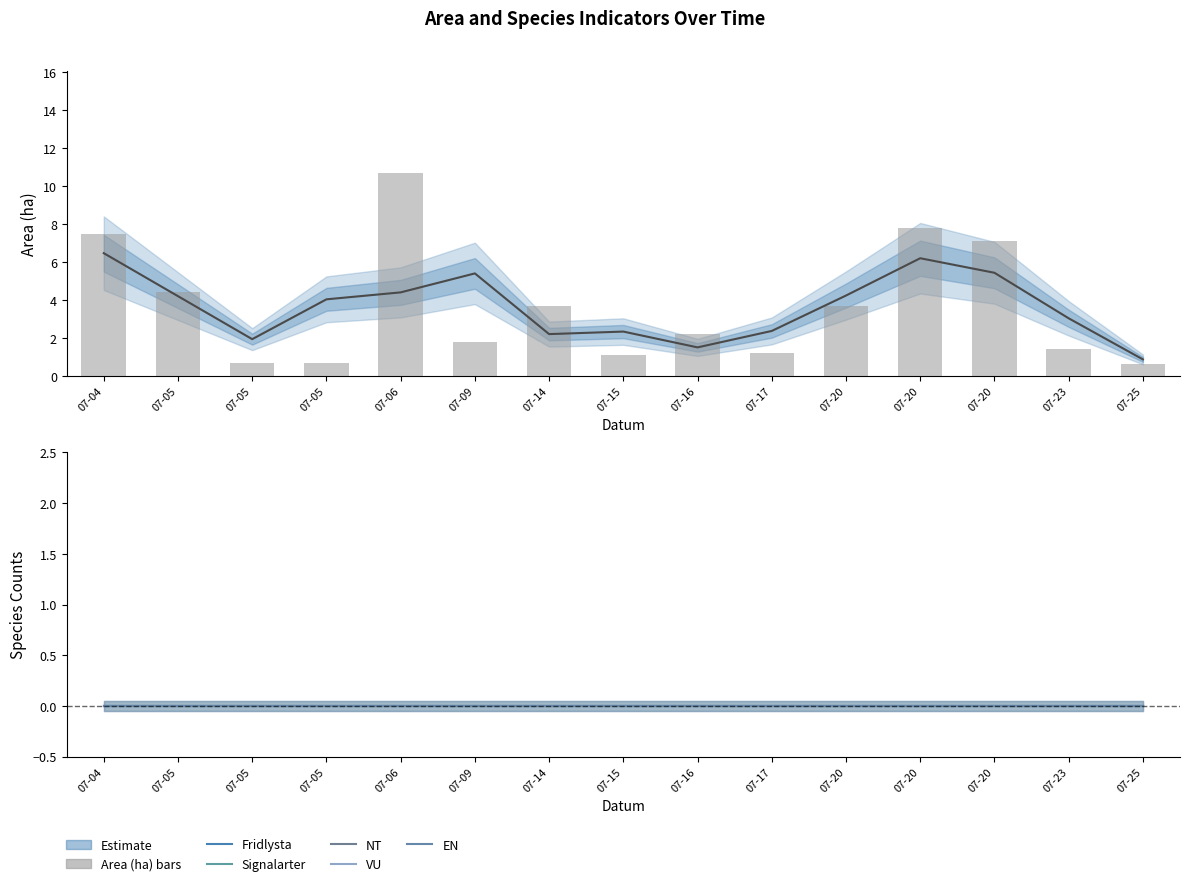

Does the chart contain stacked bars?

No